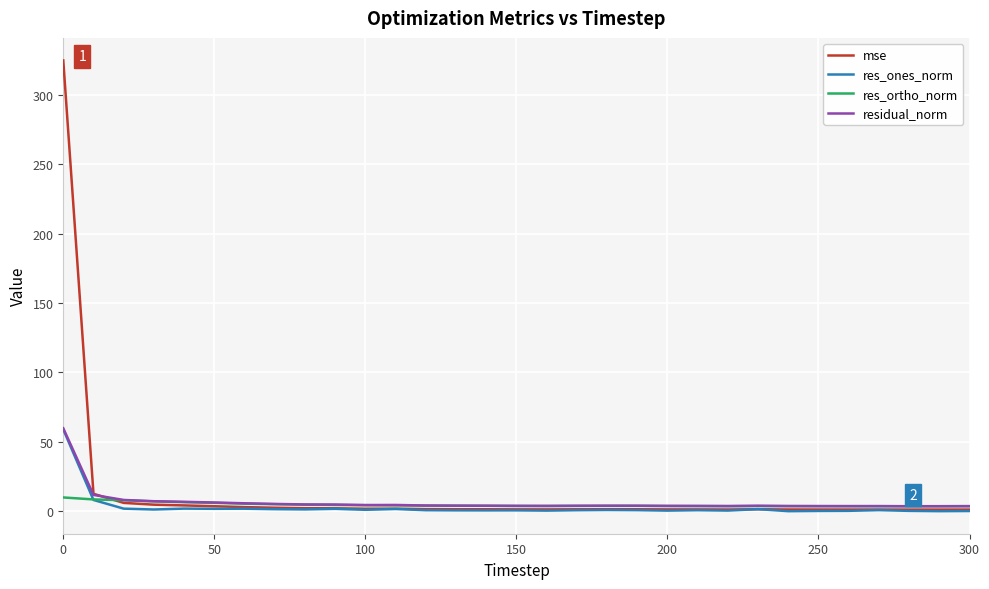

What is the greatest value displayed?

324.8